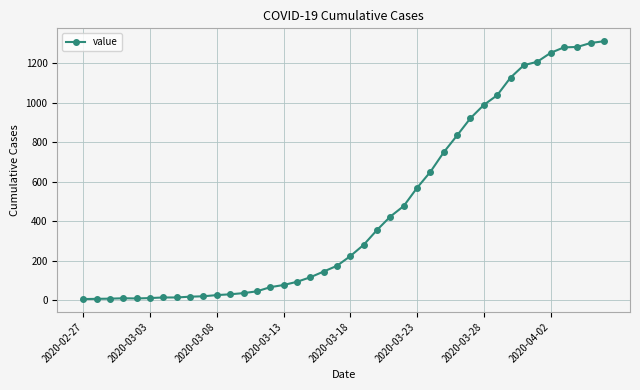

What is the greatest value displayed?

1310